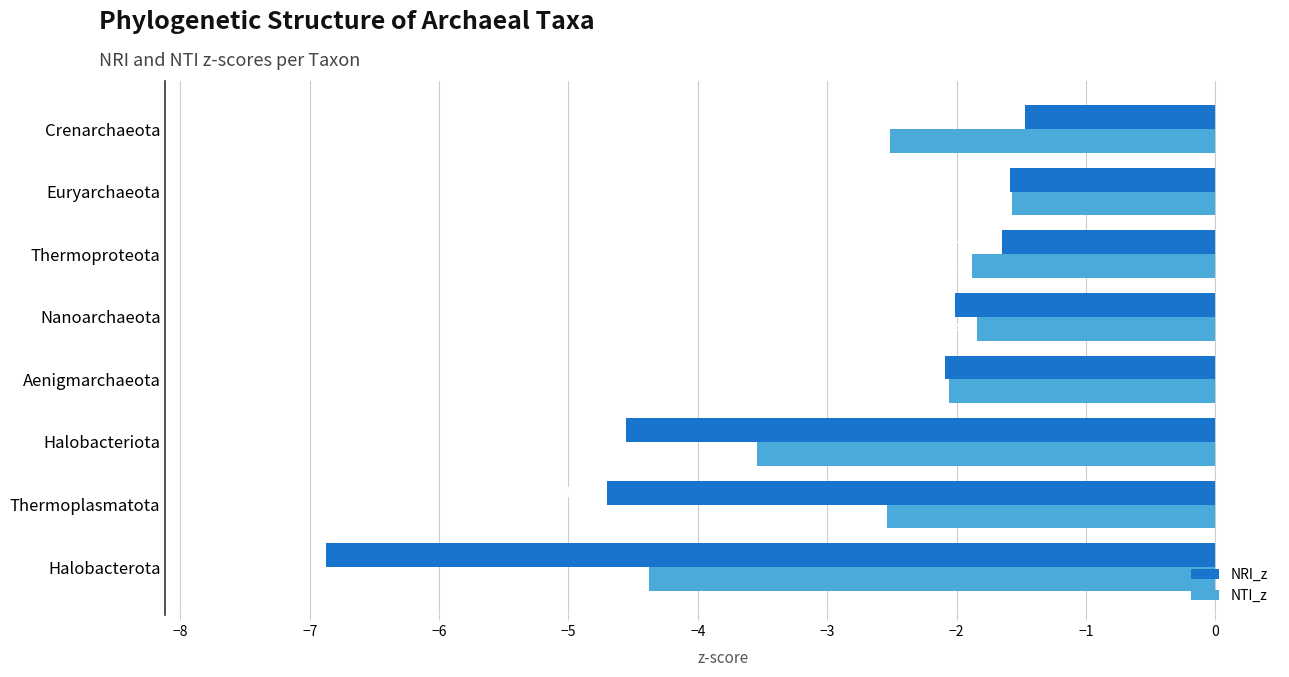

Count the number of categories in the chart.

8